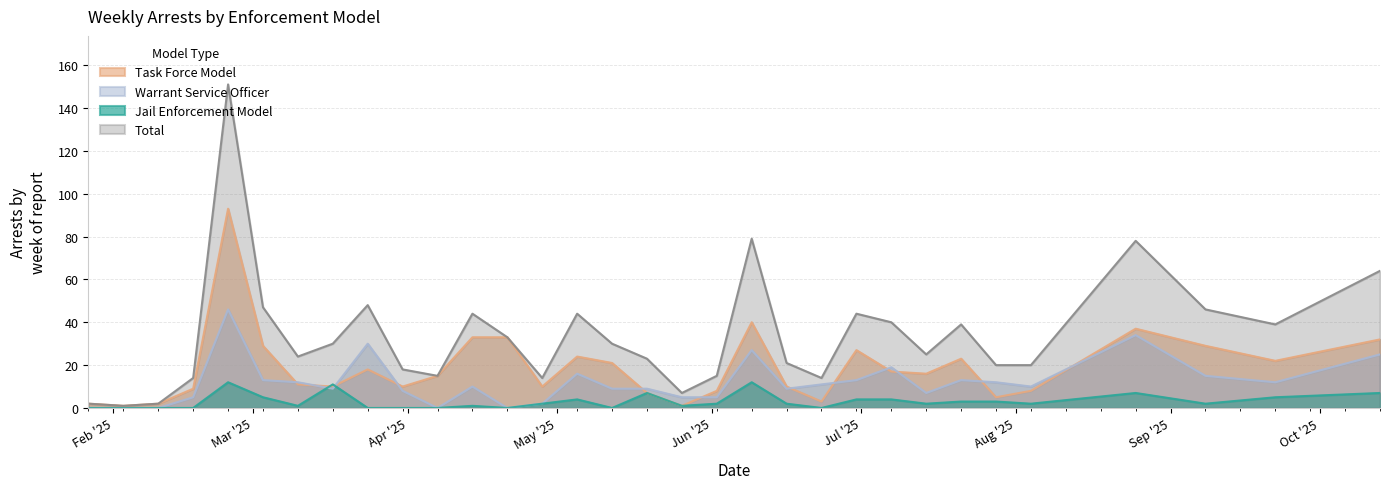

How many intersections are there between Task Force Model and Warrant Service Officer?

12